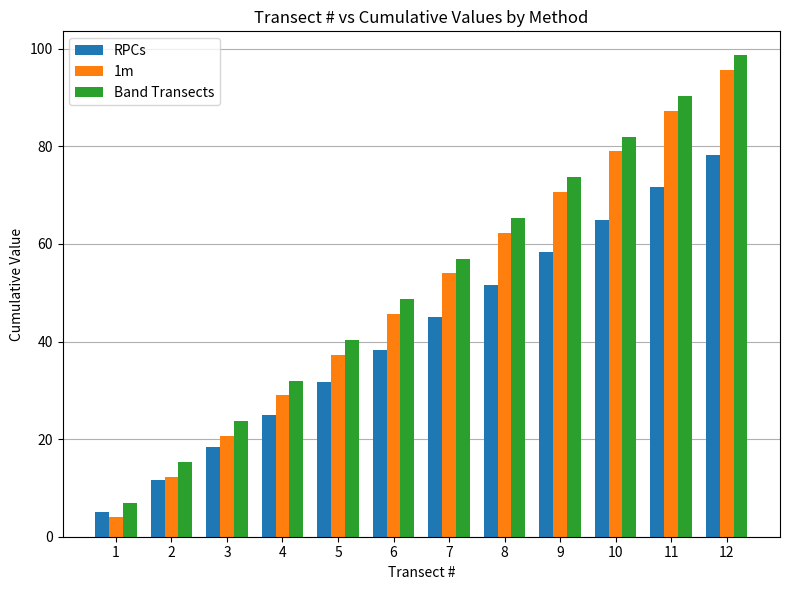

How many distinct data groups are displayed?

3